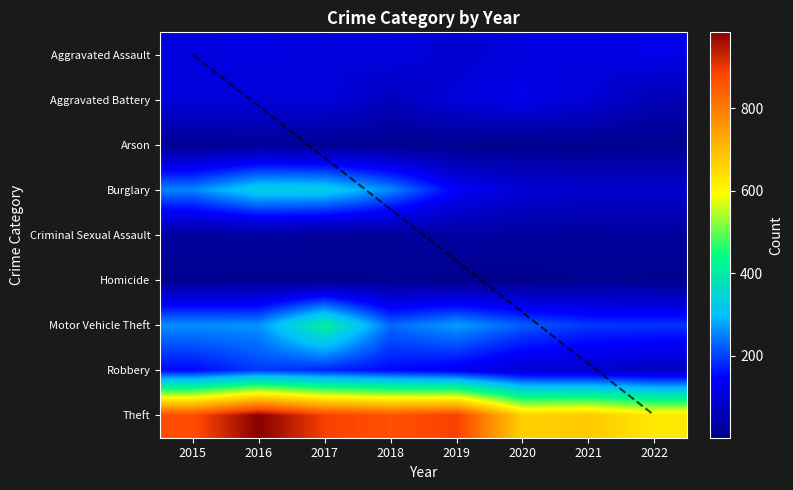

Count the number of categories in the chart.

8